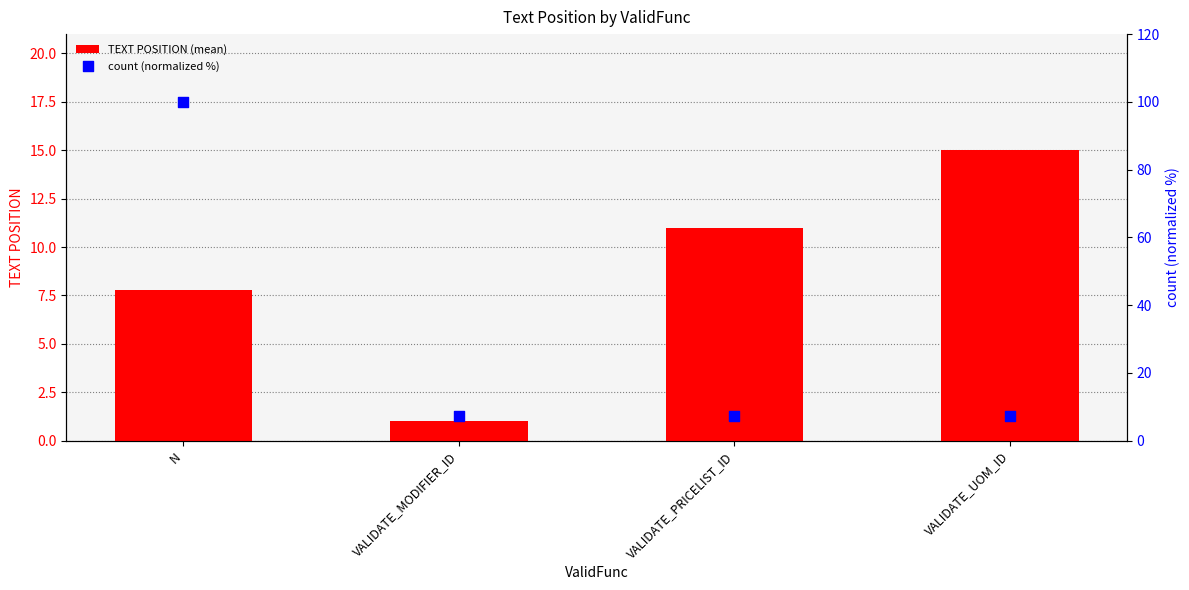

Which series has the largest total across all categories?

count (normalized %)